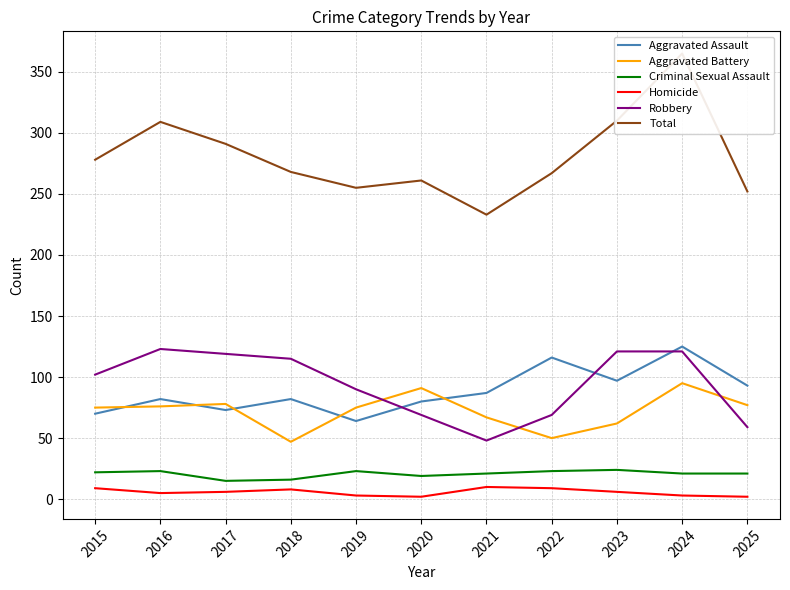

How many interior local valleys does the Aggravated Battery series have?

2